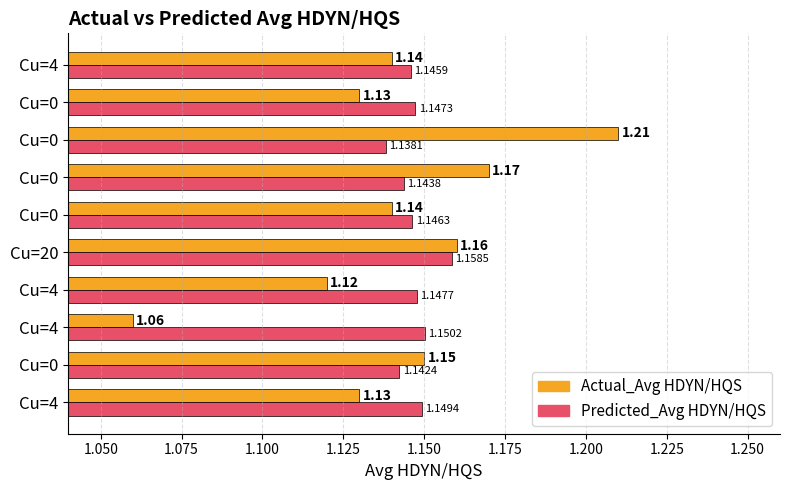

How many series are shown in this chart?

2